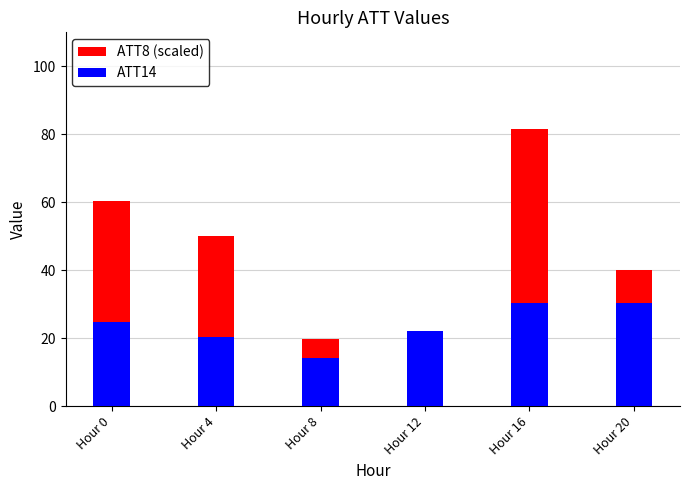

At which category is the sum across all series the highest?

Hour 16